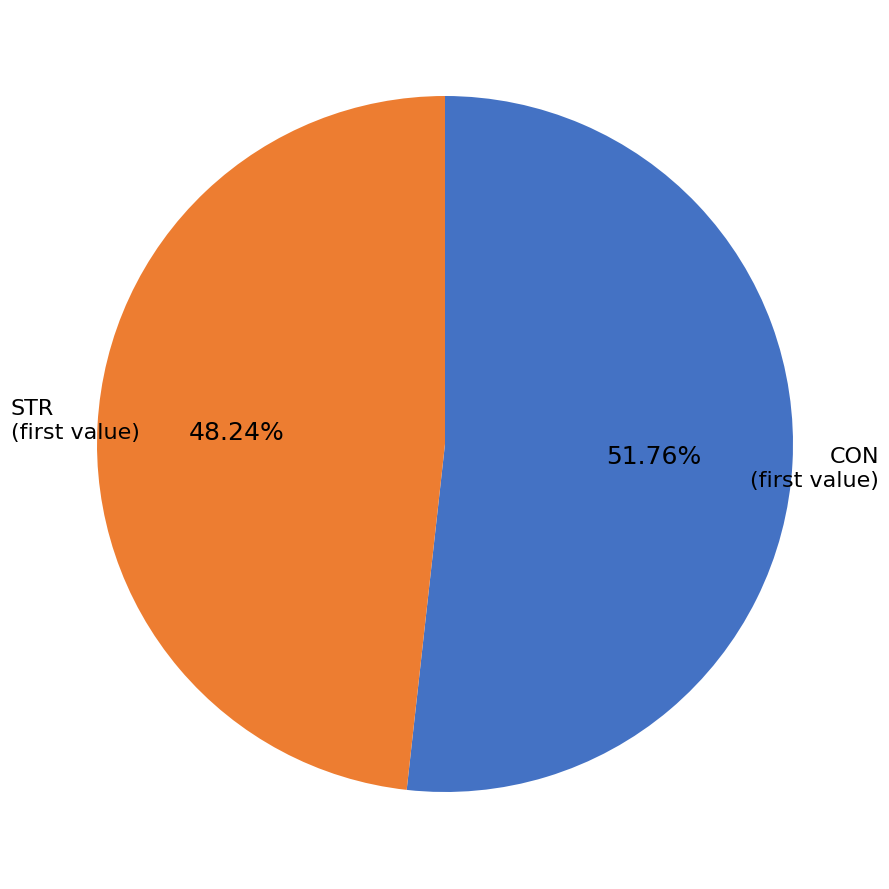

Is there a majority slice in this chart?

Yes